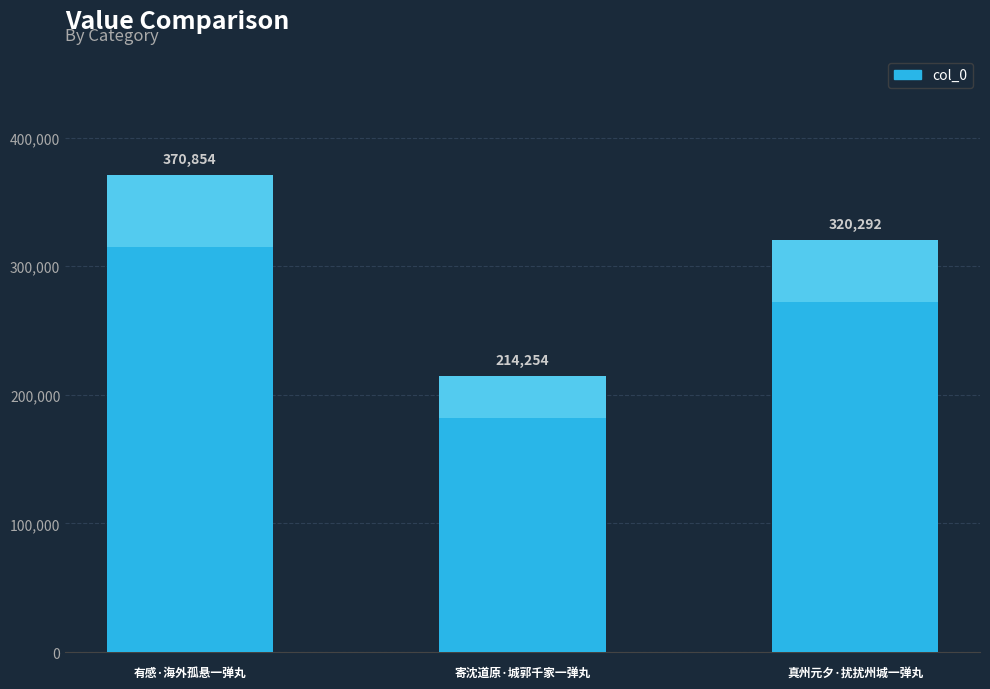

What is the difference between the maximum and minimum values?

156600